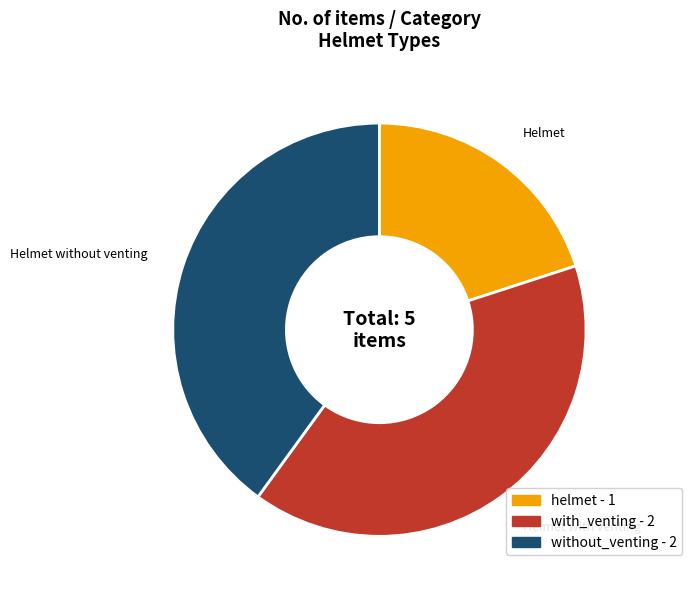

Approximately how many times larger is the value at without_venting compared to helmet?

2.0